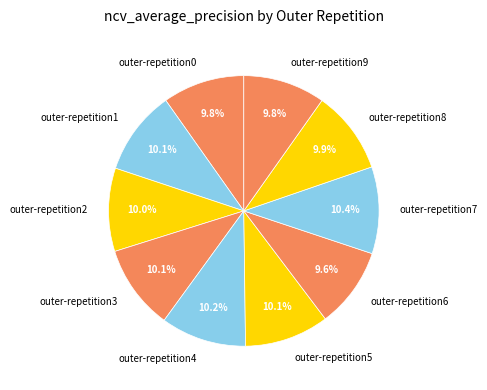

Is it true that outer-repetition3 is 24% of the pie?

False